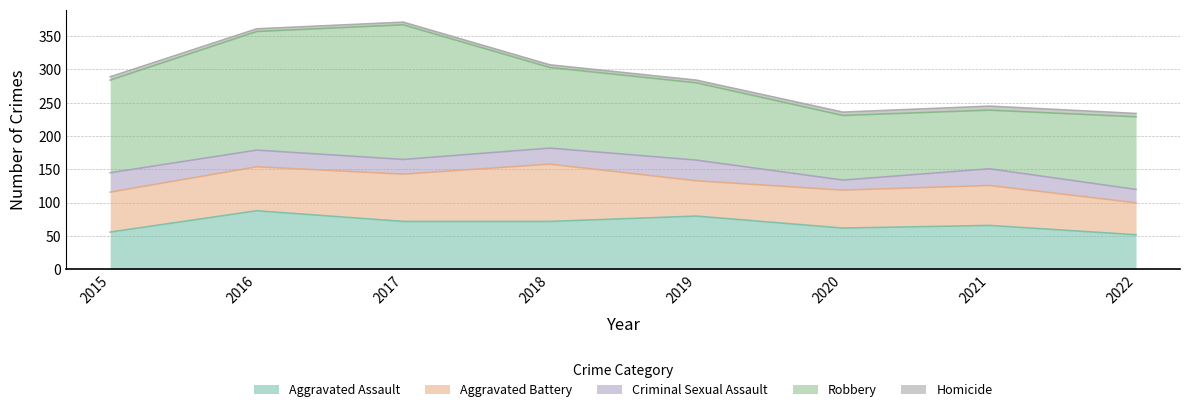

Which category has the highest value in the Criminal Sexual Assault series?

2019